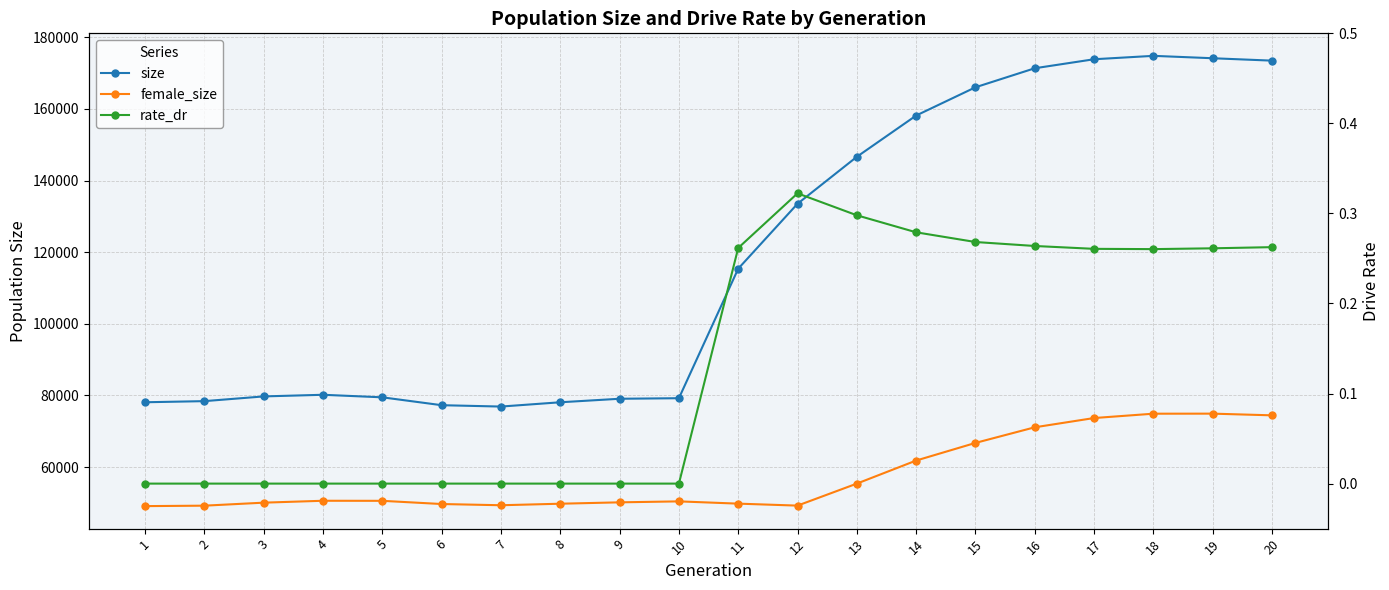

Between 11 and 1, which is larger?

11